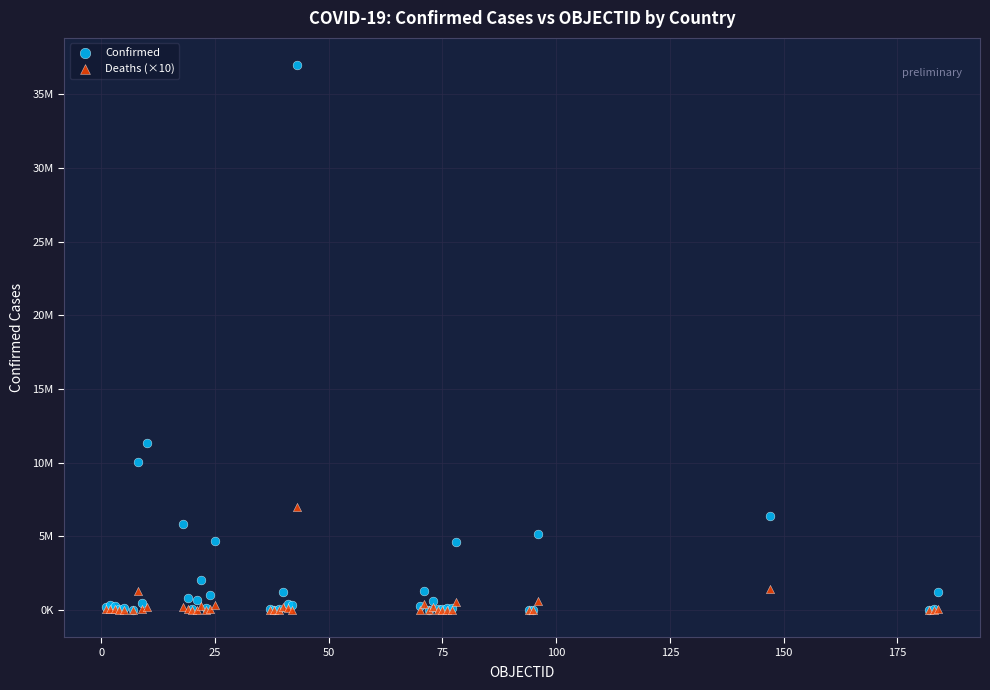

What are all the series names shown in the legend?

Confirmed, Deaths (×10)